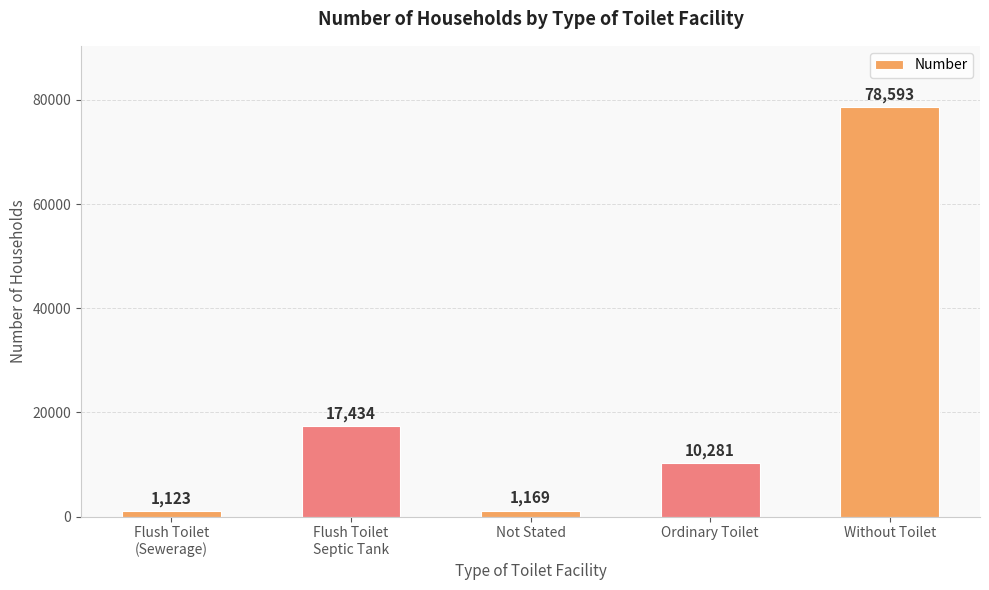

How many values are below 10281?

2